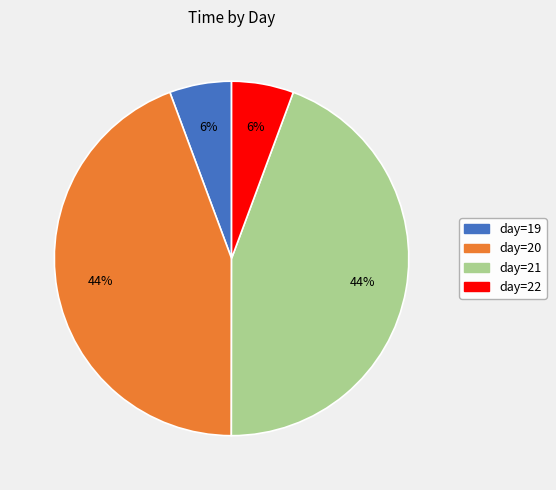

Do day=20 and day=21 together represent more than half of the pie?

Yes